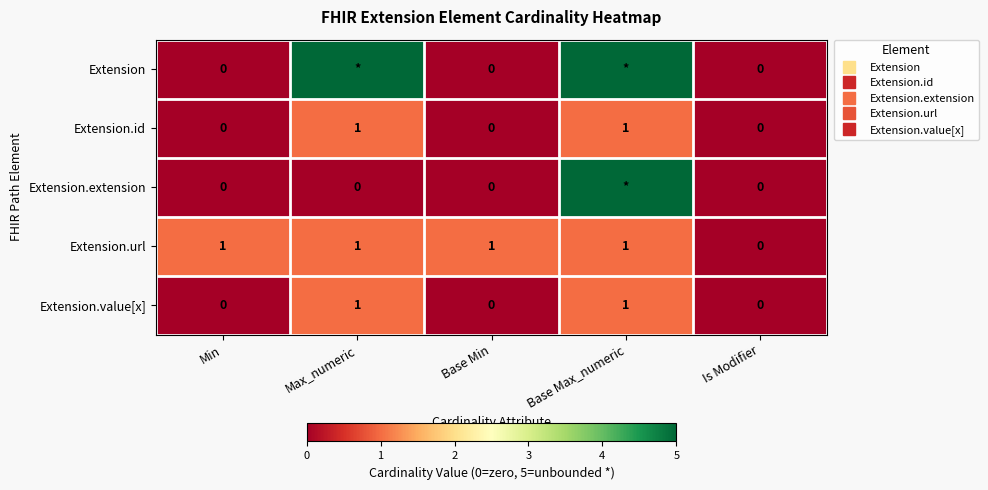

Which category has the highest value in the Extension.url series?

Min